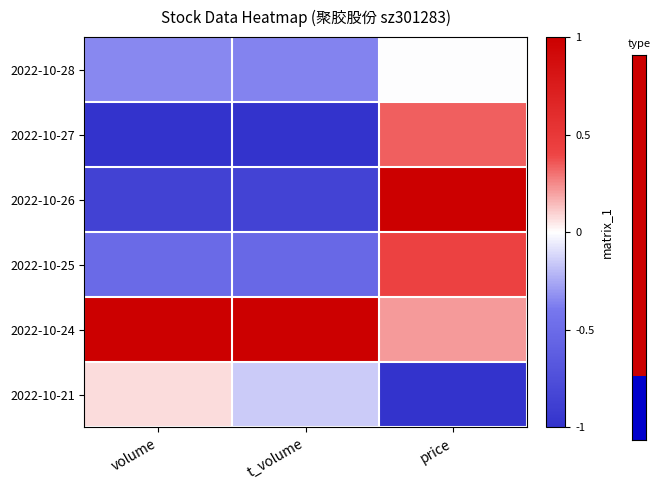

At volume, list the series in order from smallest to largest.

2022-10-27, 2022-10-26, 2022-10-25, 2022-10-28, 2022-10-21, 2022-10-24